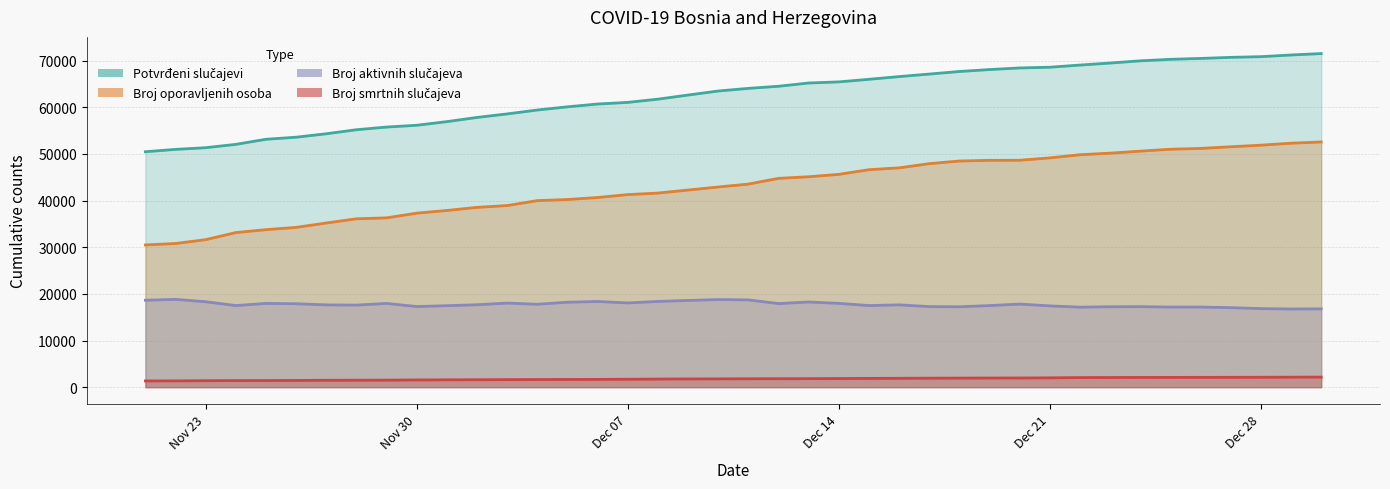

What is the maximum value for Broj oporavljenih osoba?

52548